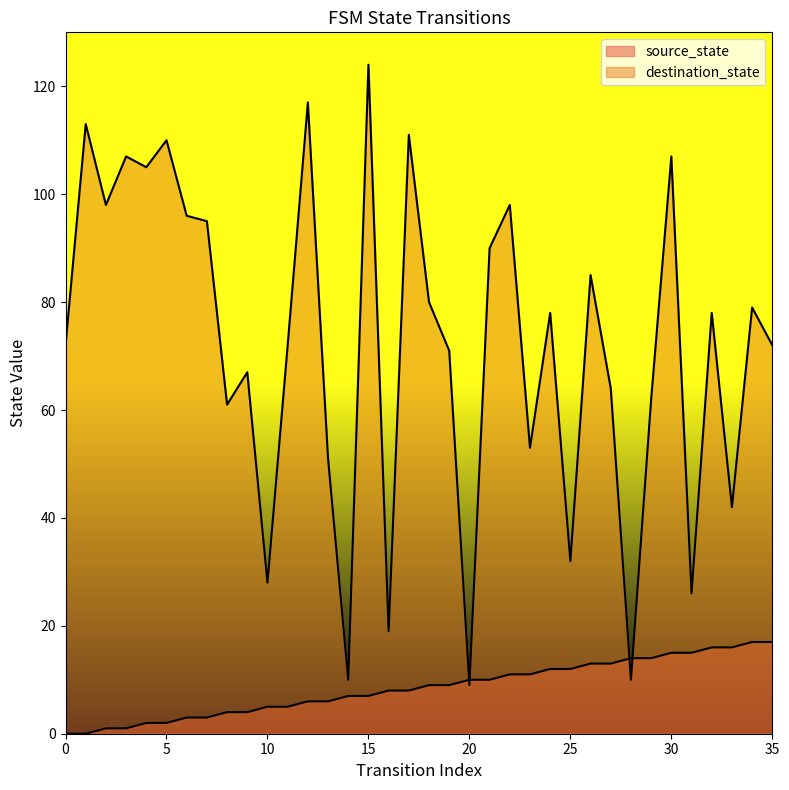

What is the sum of the destination_state values at 32 and 21?

168